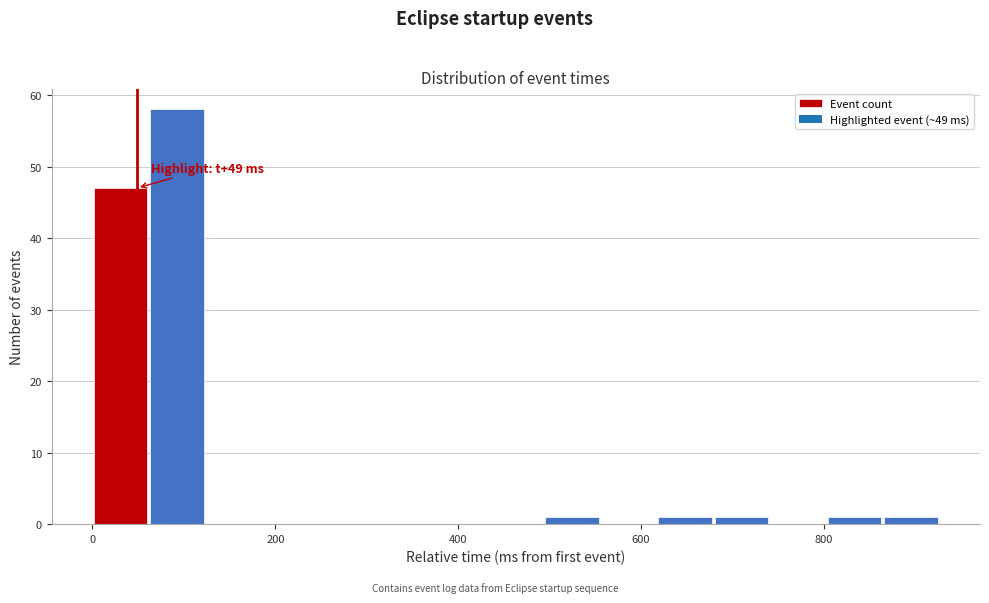

Read against the x-axis, roughly where is the centre of the tallest bar?

100